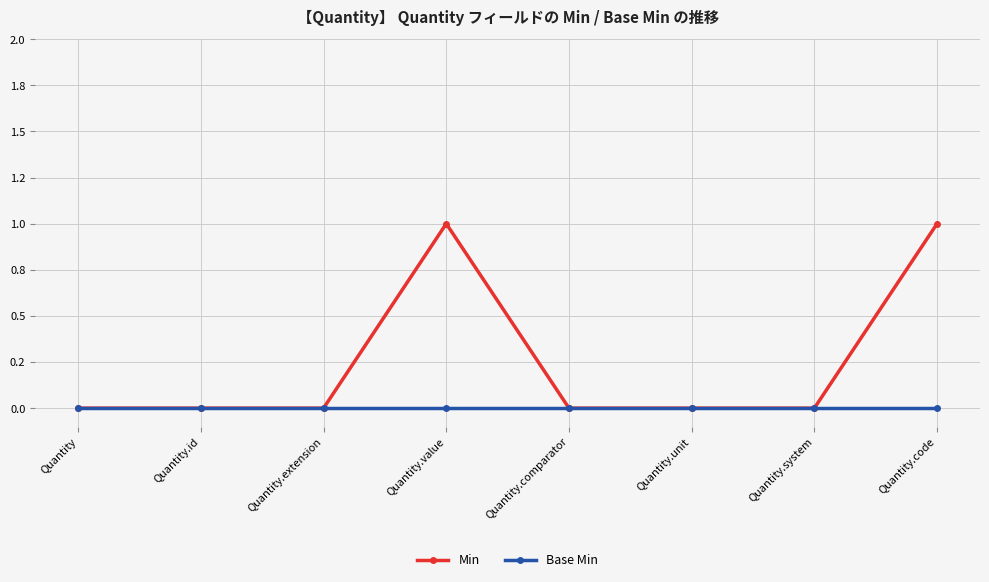

How many interior local peaks does the Min series have?

1